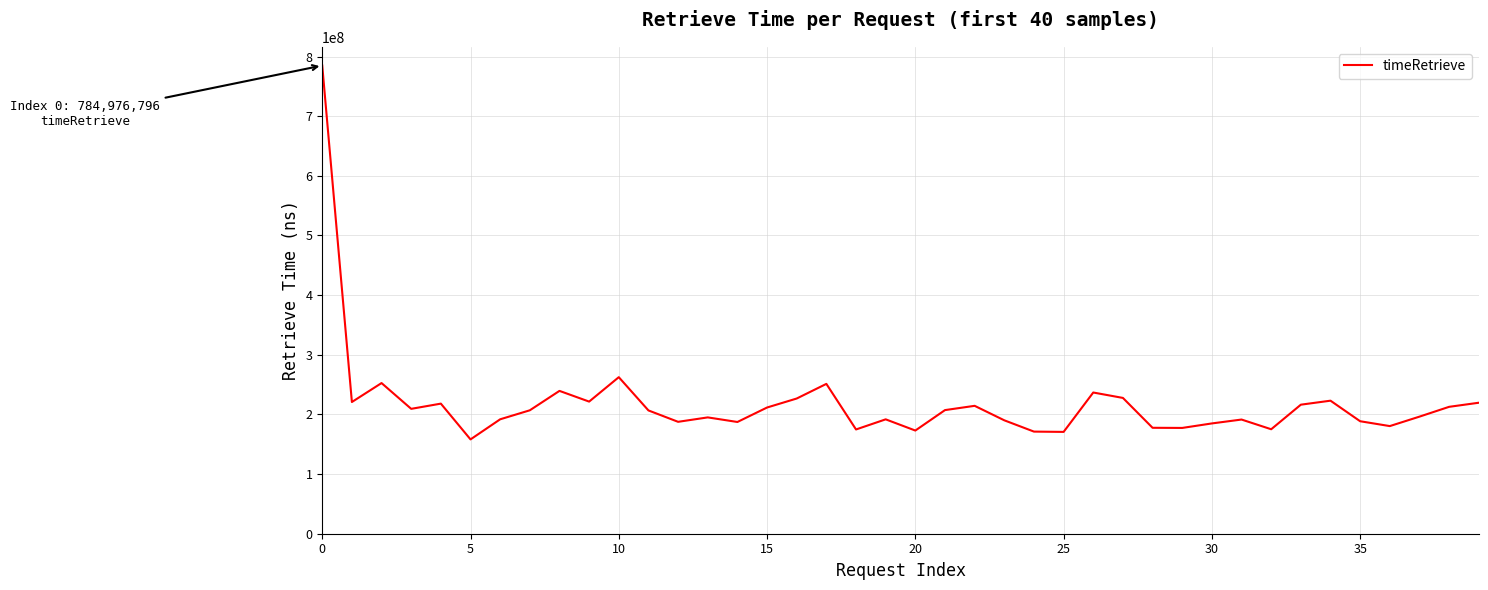

What is the greatest value displayed?

784976796